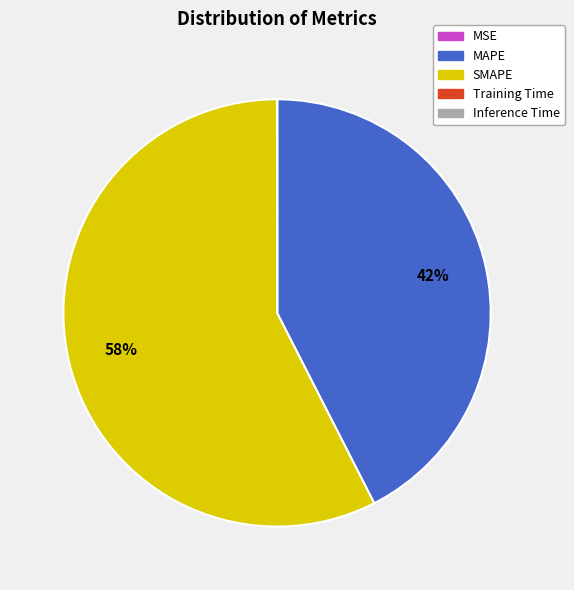

Which slice is the largest?

SMAPE